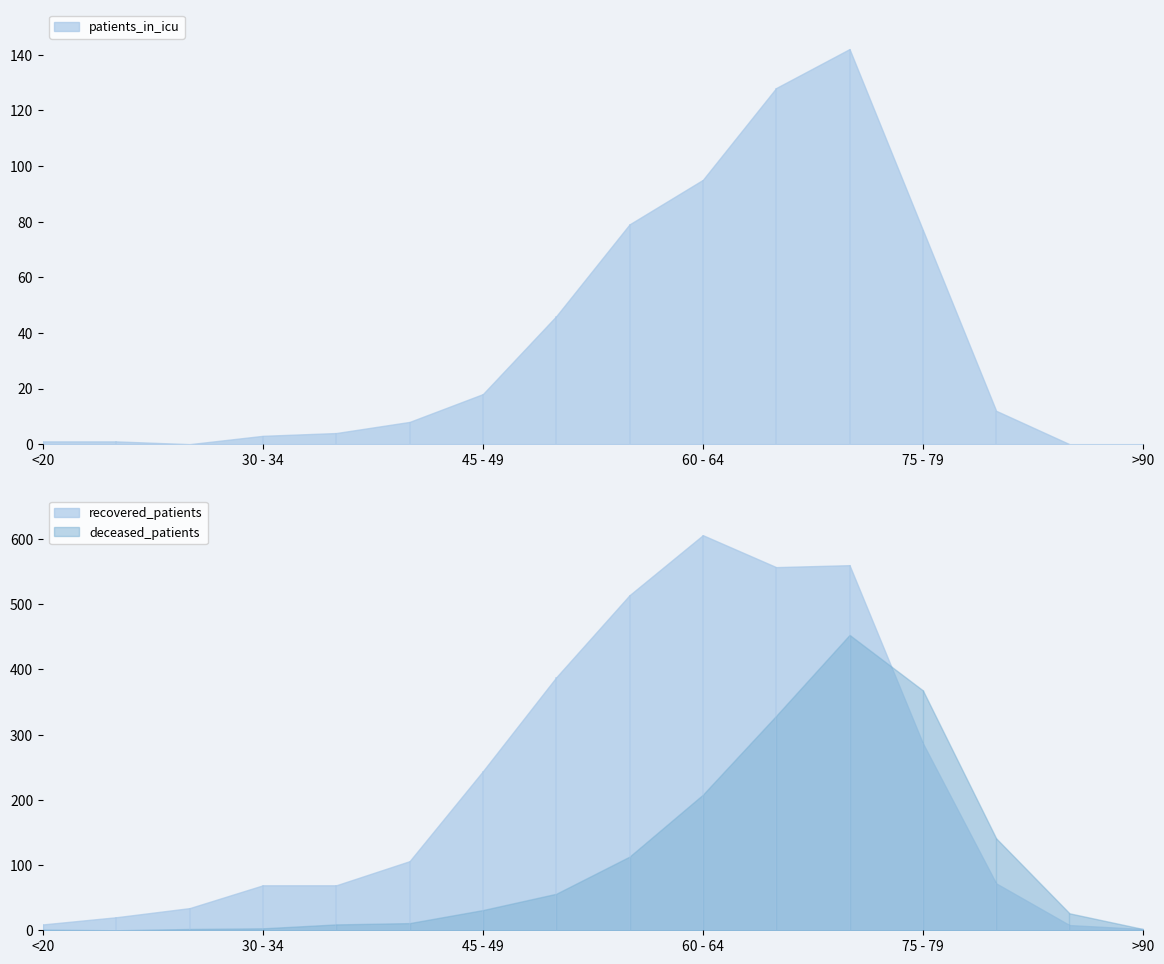

Where is the first local maximum for deceased_patients?

70 - 74